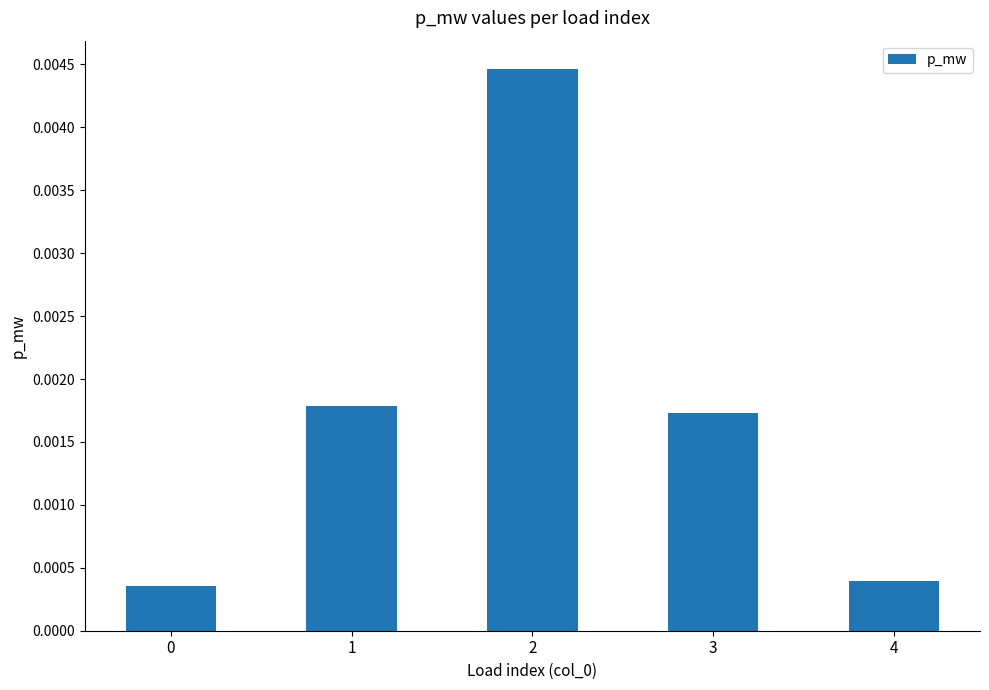

Between 4 and 1, which is larger?

1